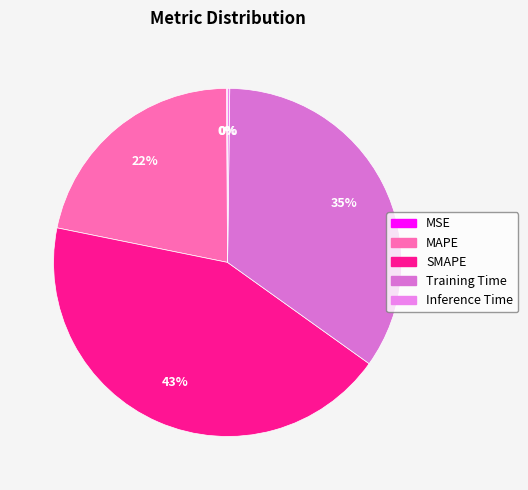

Does Inference Time represent more than half of the total?

No